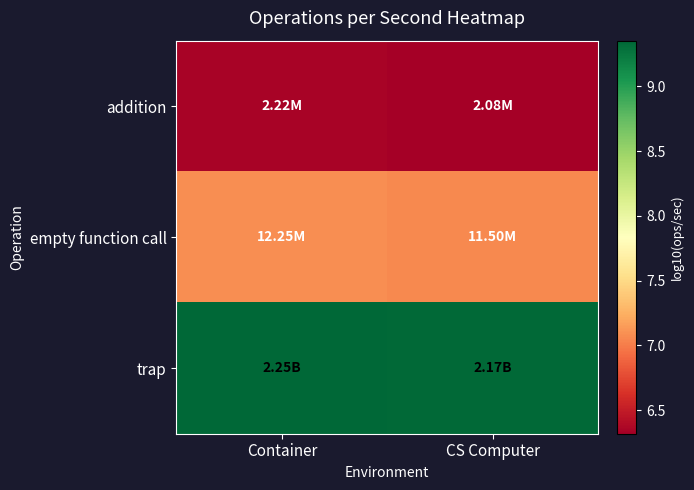

List the series in order of their overall mean, highest first.

trap, empty function call, addition